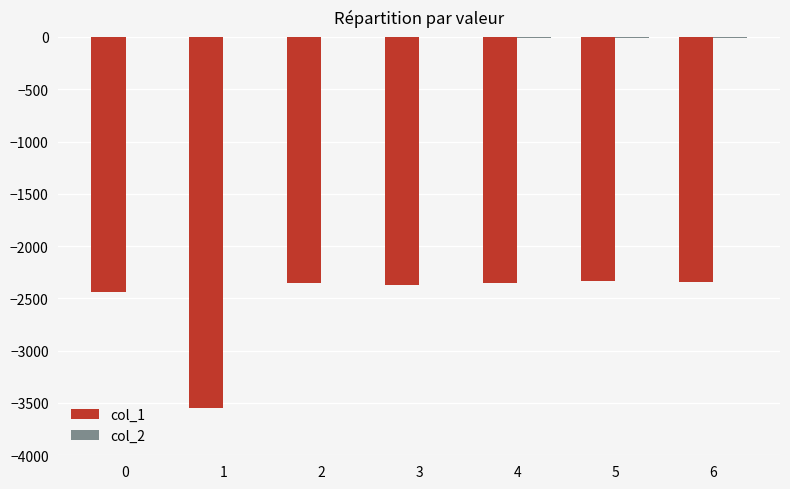

What is the sum of all col_1 values?

-17741